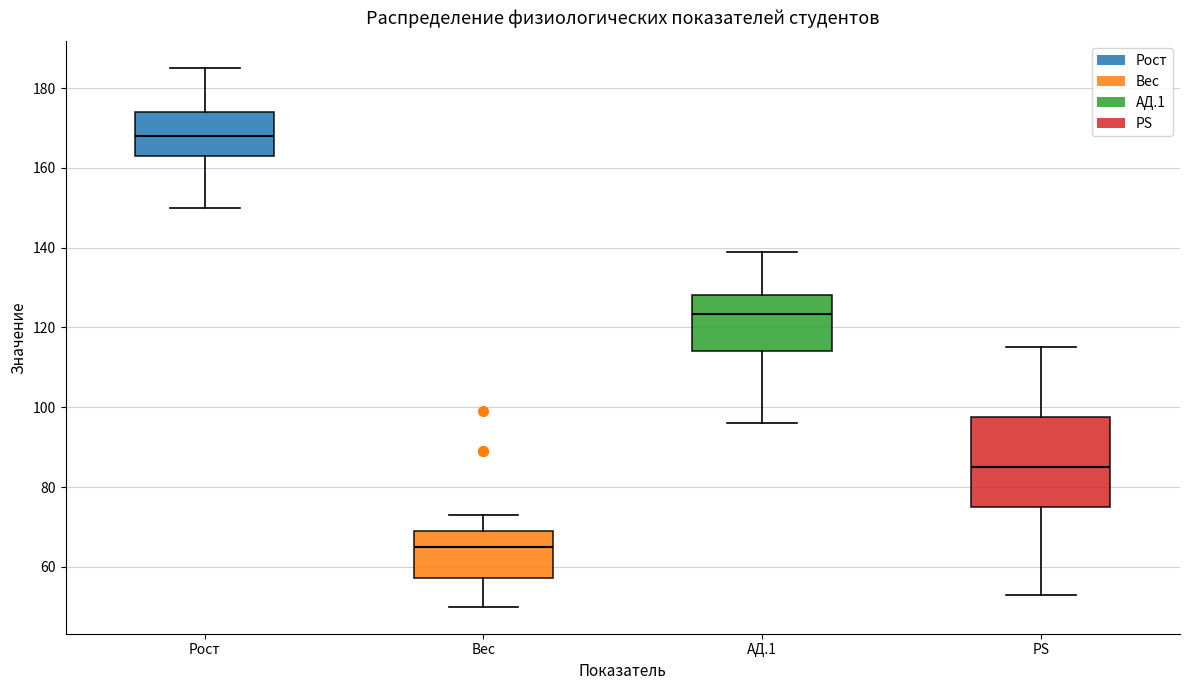

Which box's median line is the lowest?

Вес